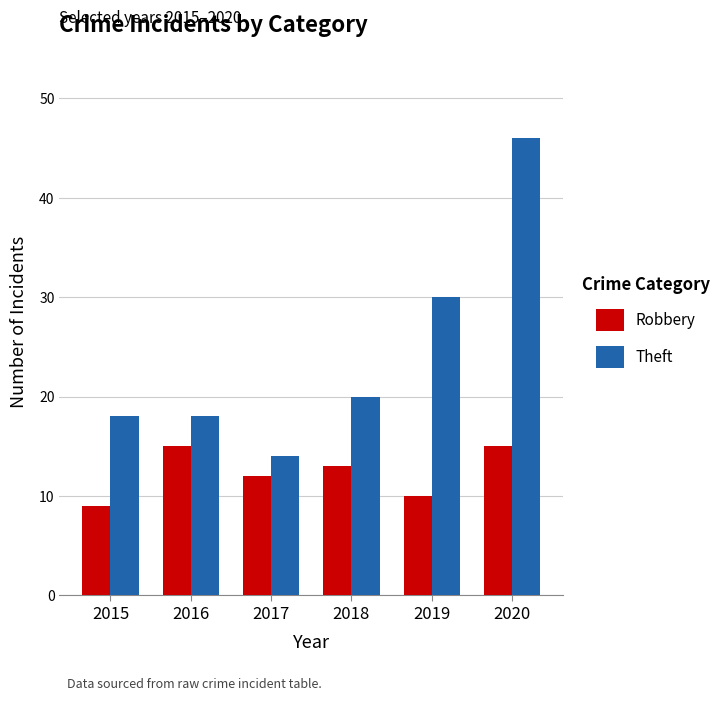

Read the Robbery value at 2017.

12